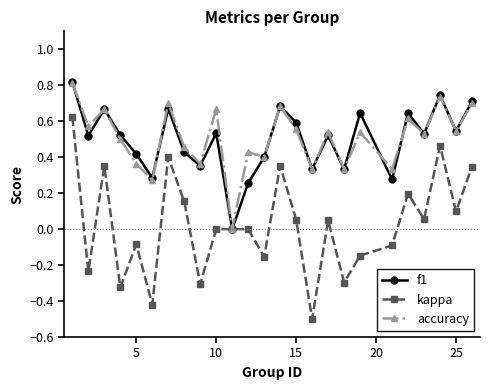

Which series has the largest range (max minus min)?

kappa